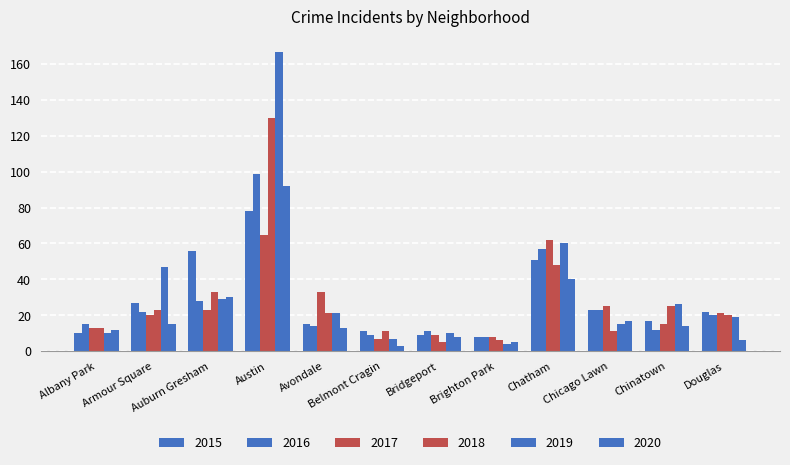

Does the chart contain stacked bars?

No